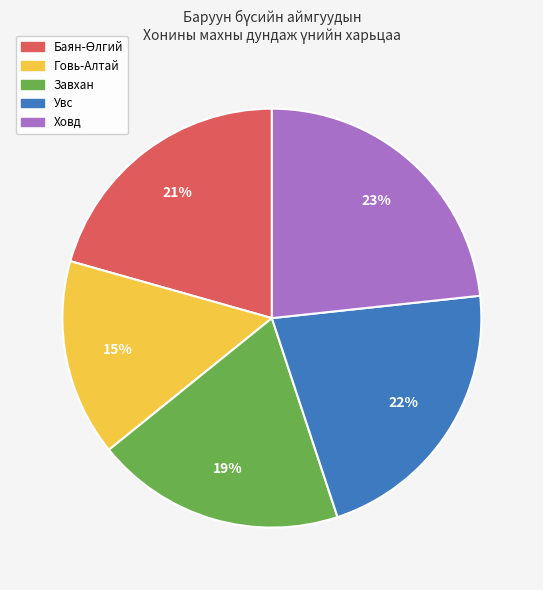

Is Говь-Алтай the majority of the pie?

No